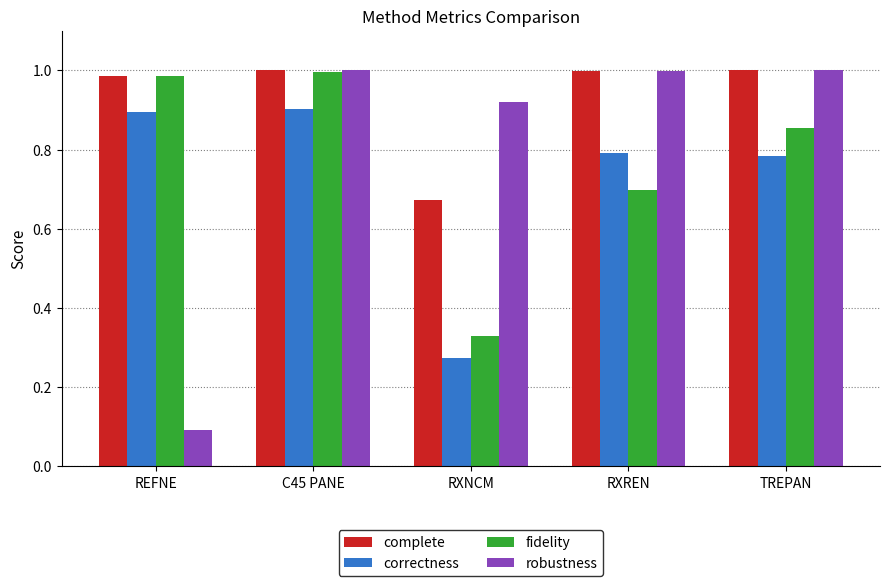

The complete series shows 0.7 at RXNCM. True or false?

True